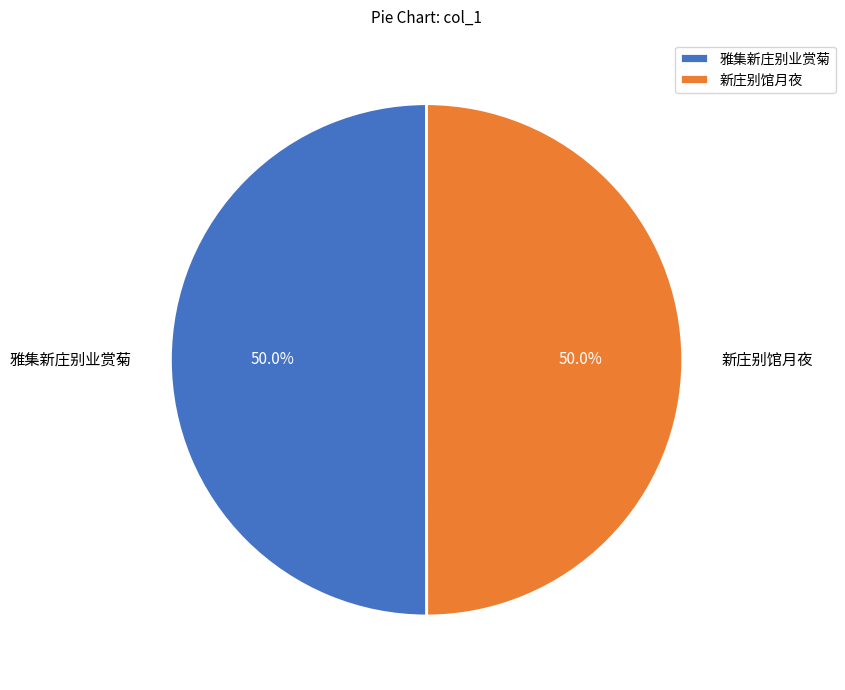

What is the ratio of the value at 雅集新庄别业赏菊 to the value at 新庄别馆月夜?

1.0